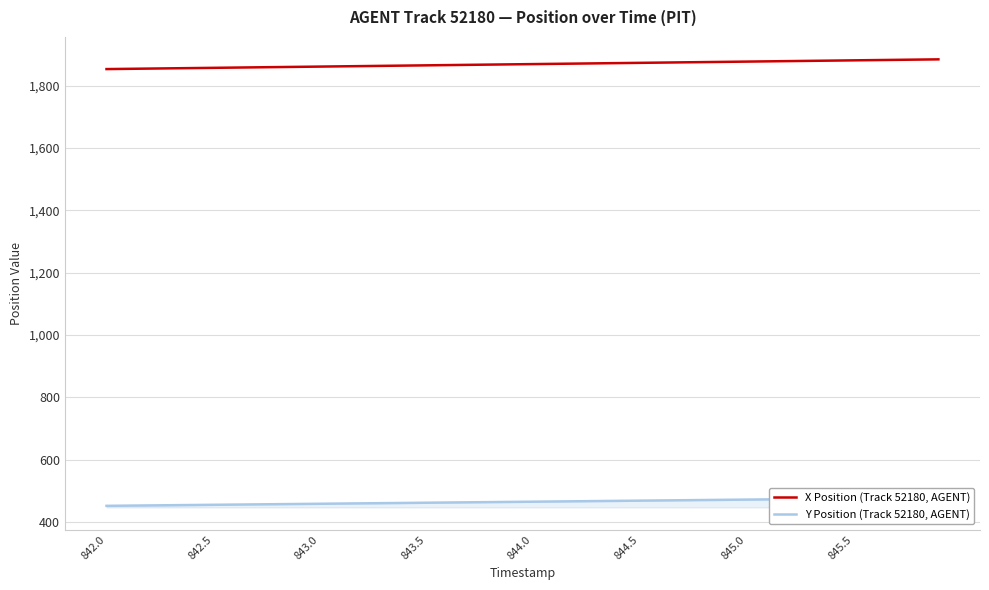

What is the sum of all Y Position (Track 52180, AGENT) values?

18615.2